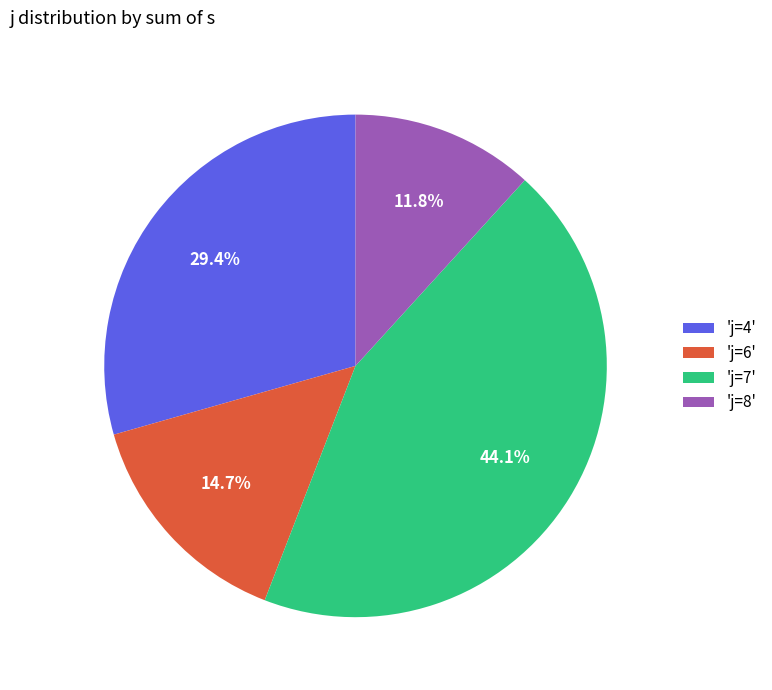

Which slice is the smallest?

'j=8'